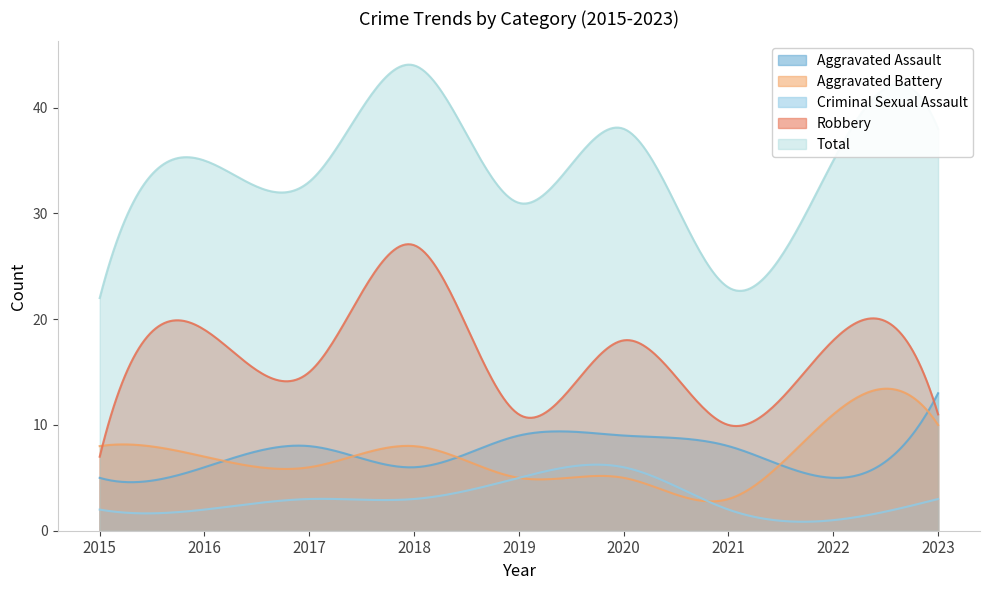

What is the difference between the second highest and minimum values in the Aggravated Battery series?

10.7